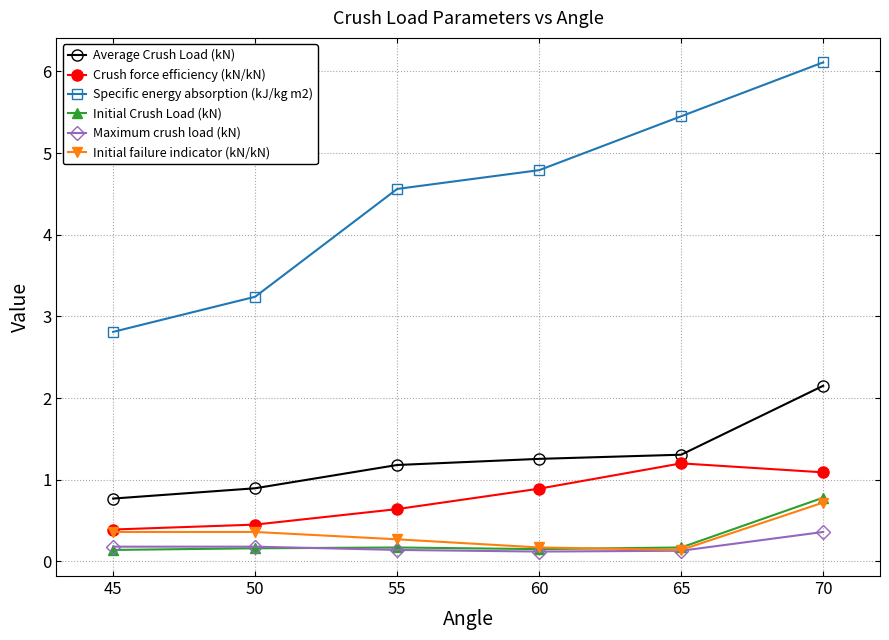

Does the chart have visible grid lines?

Yes